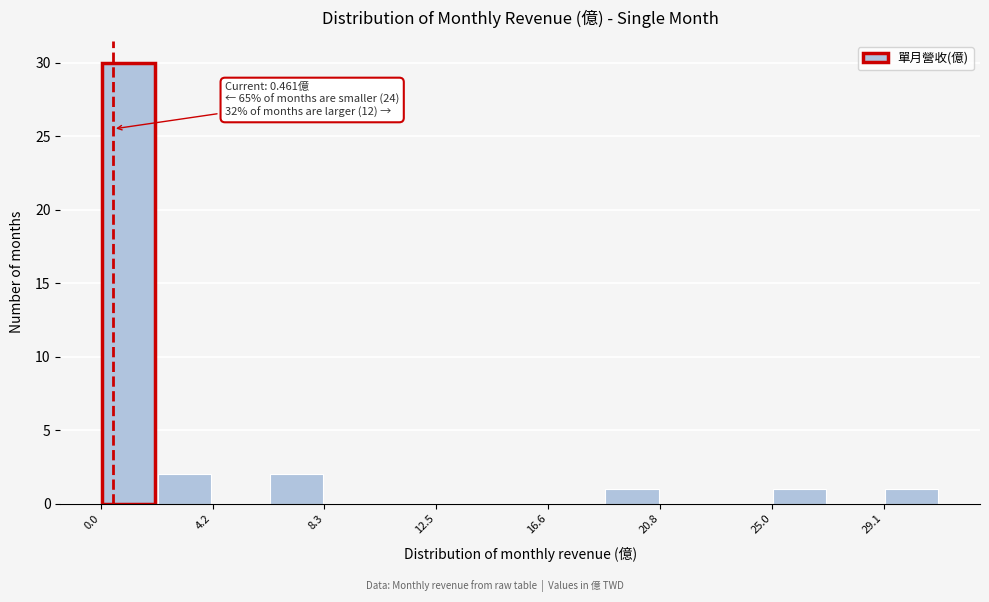

Over which range of the x-axis is the bar tallest?

0.0 to 2.0